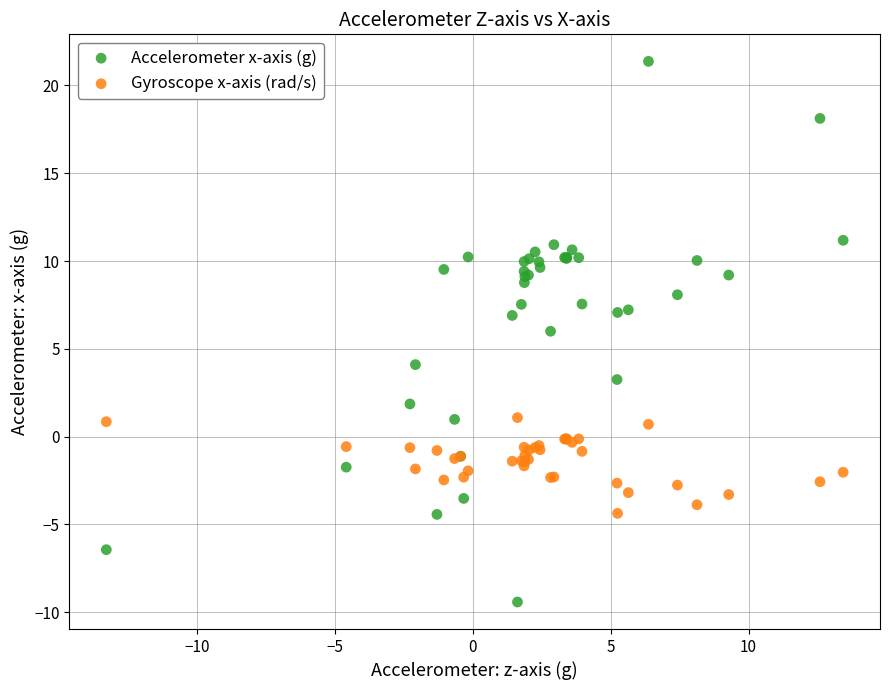

What is the X range (max minus min) for the scatter plot?

26.7